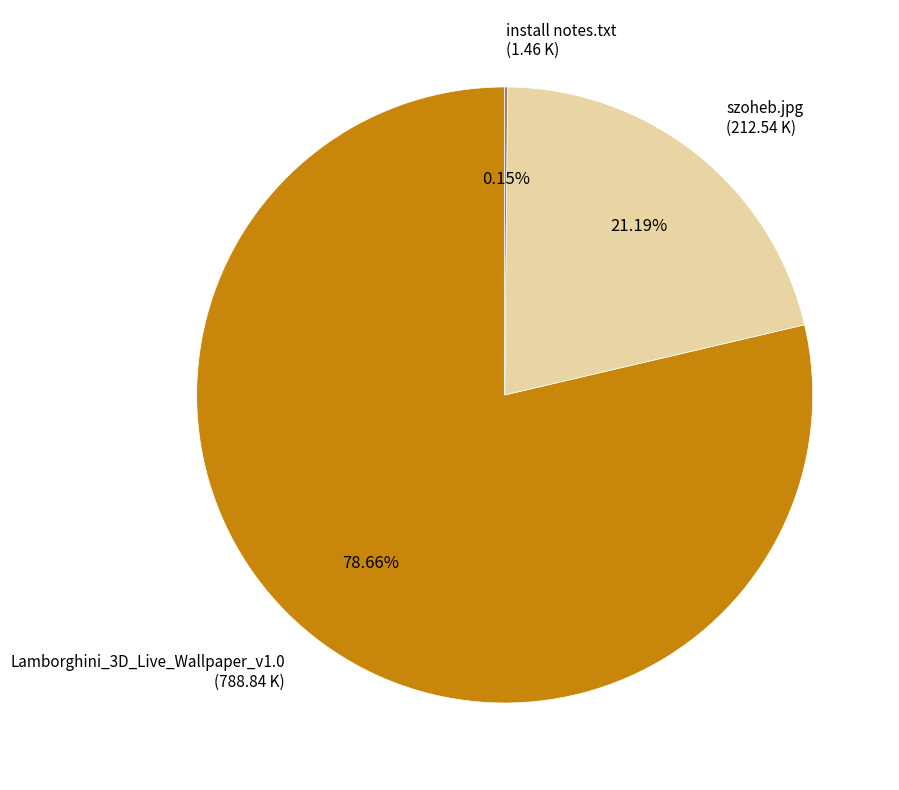

Is there a majority slice in this chart?

Yes